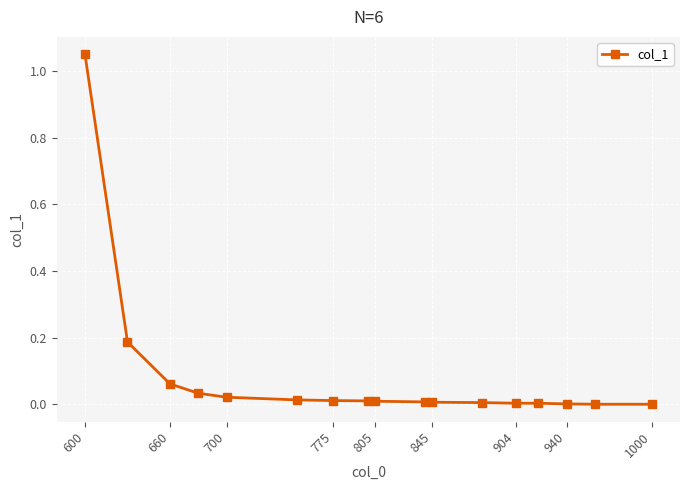

What is the sum of all values?

1.4